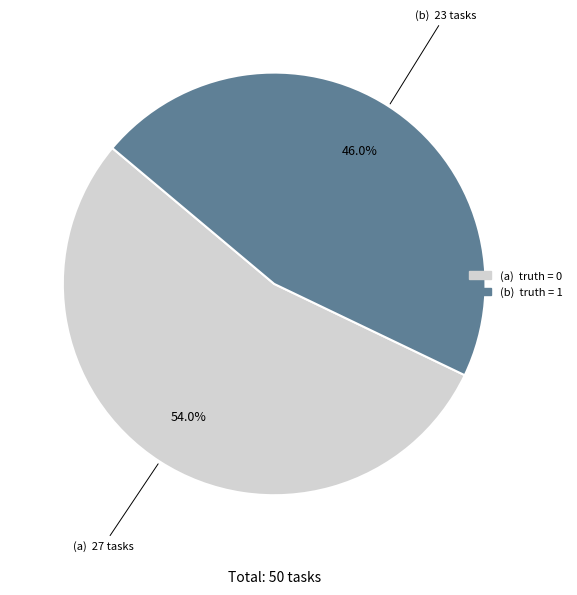

How many segments does this pie chart have?

2